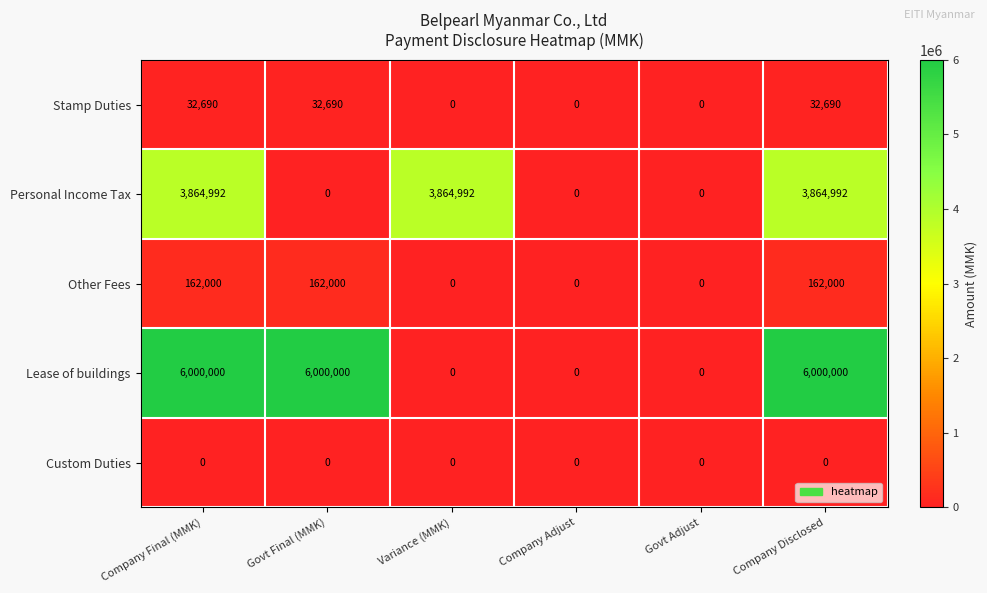

List the series in order of their peak value, highest first.

Lease of buildings, Personal Income Tax, Other Fees, Stamp Duties, Custom Duties